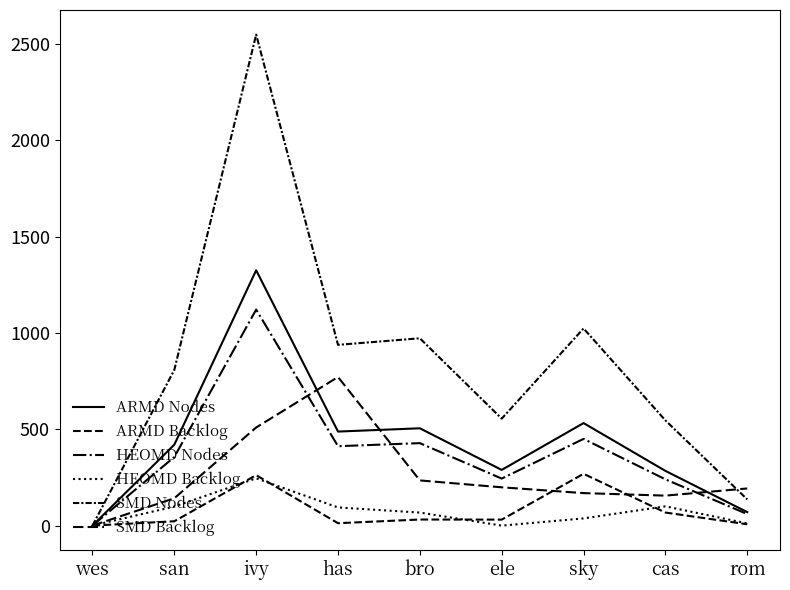

Which has a higher value, sky or bro?

sky